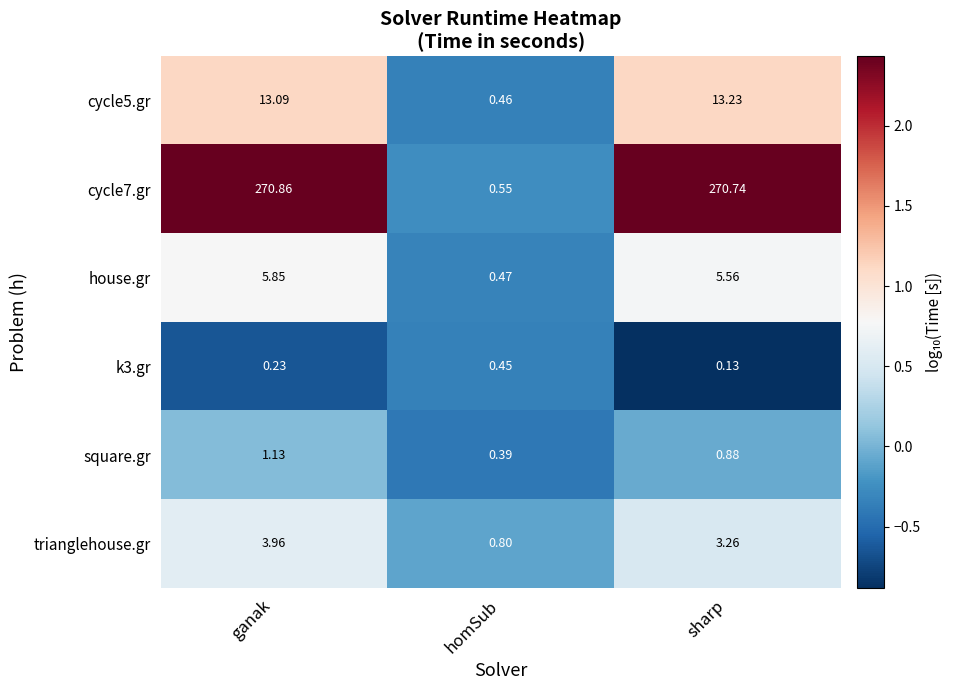

Count the number of data series in this chart.

6